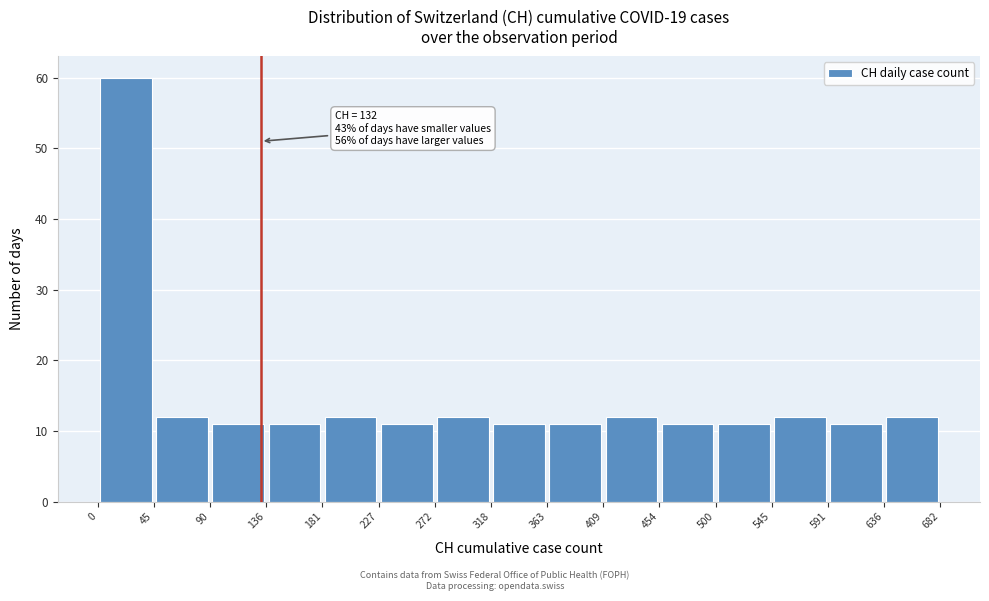

Over which range of the x-axis is the bar tallest?

0 to 45